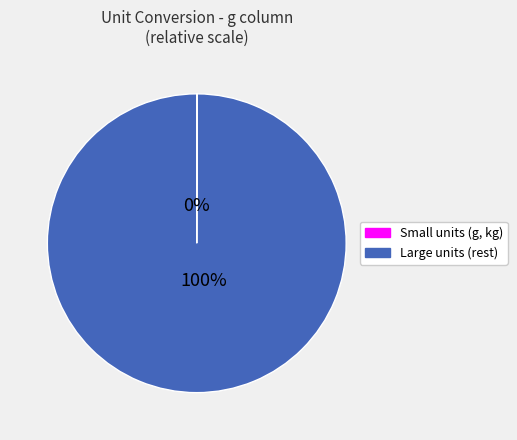

Is there a majority slice in this chart?

Yes